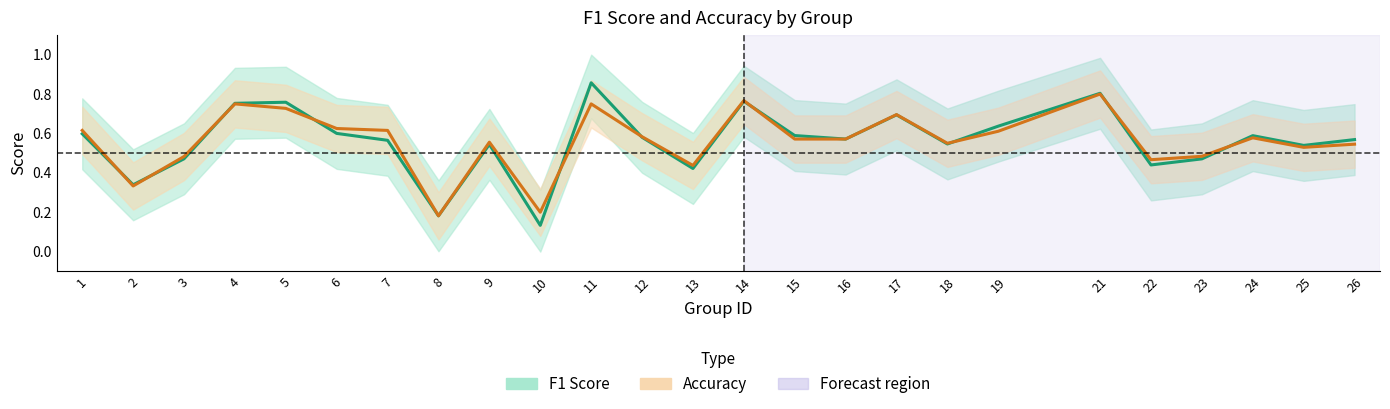

Where do accuracy and f1 first cross each other?

1 and 2